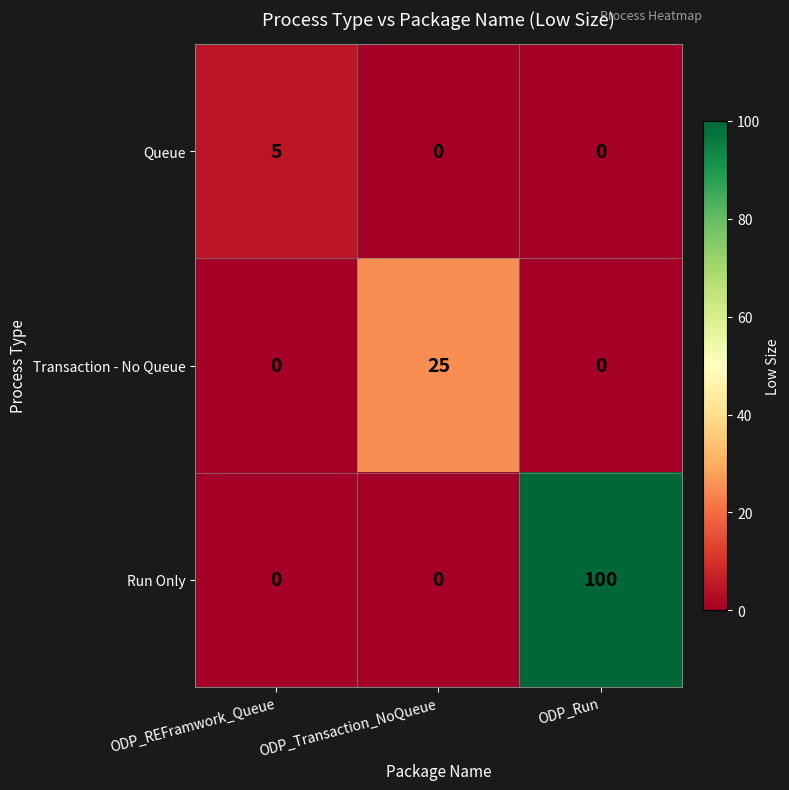

At which category does the chart reach its peak across all series?

ODP_Run